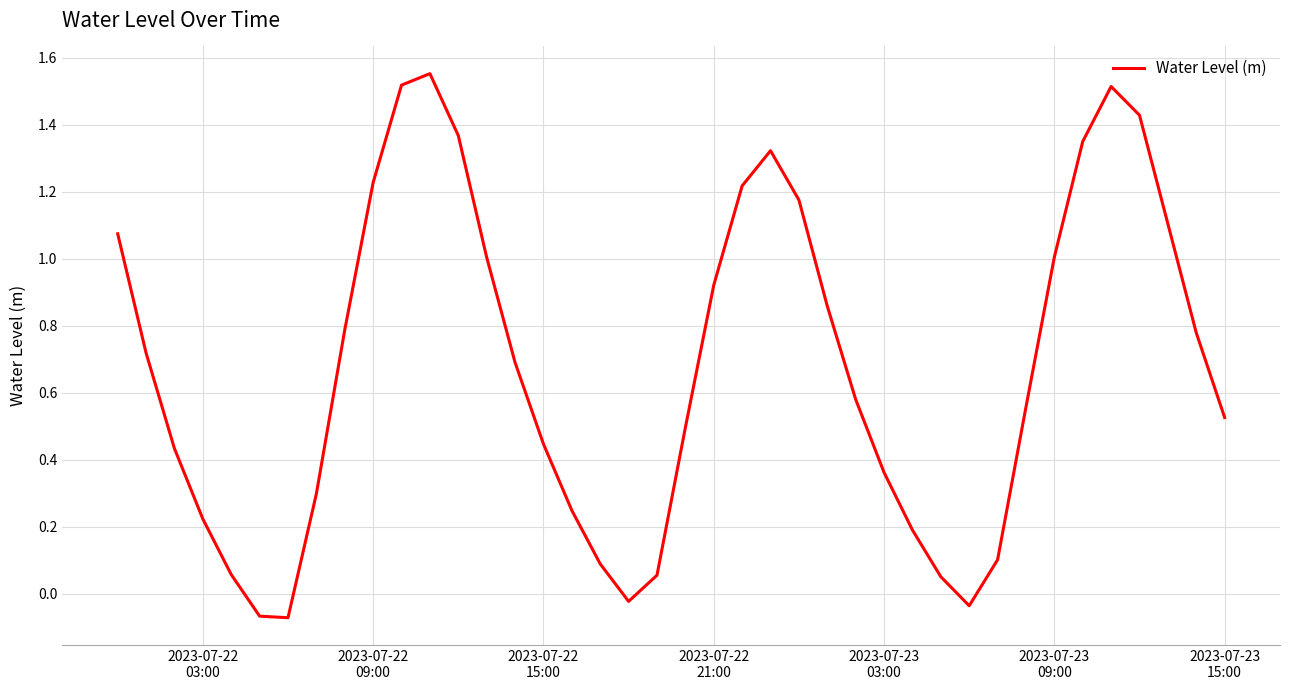

Is this an area chart (filled region under the line)?

No